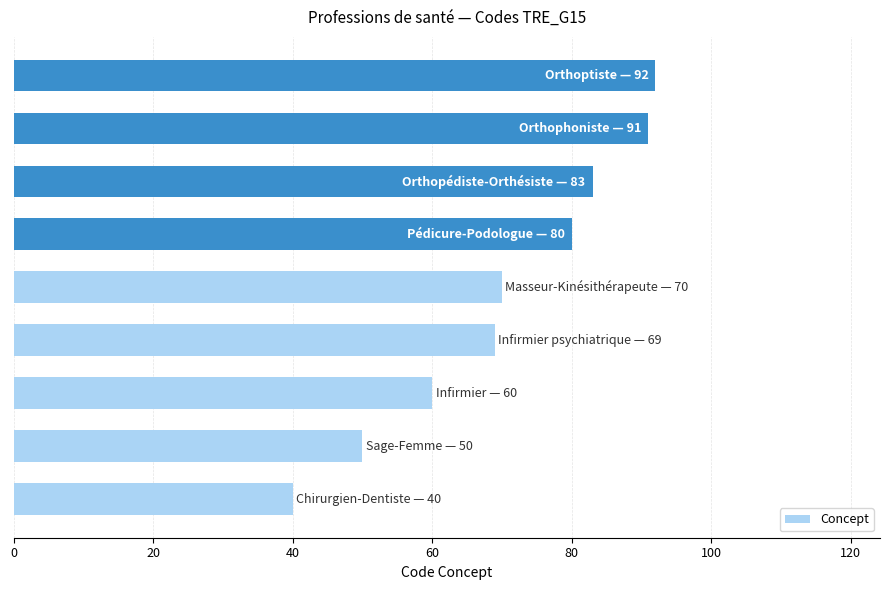

What is the greatest value displayed?

92